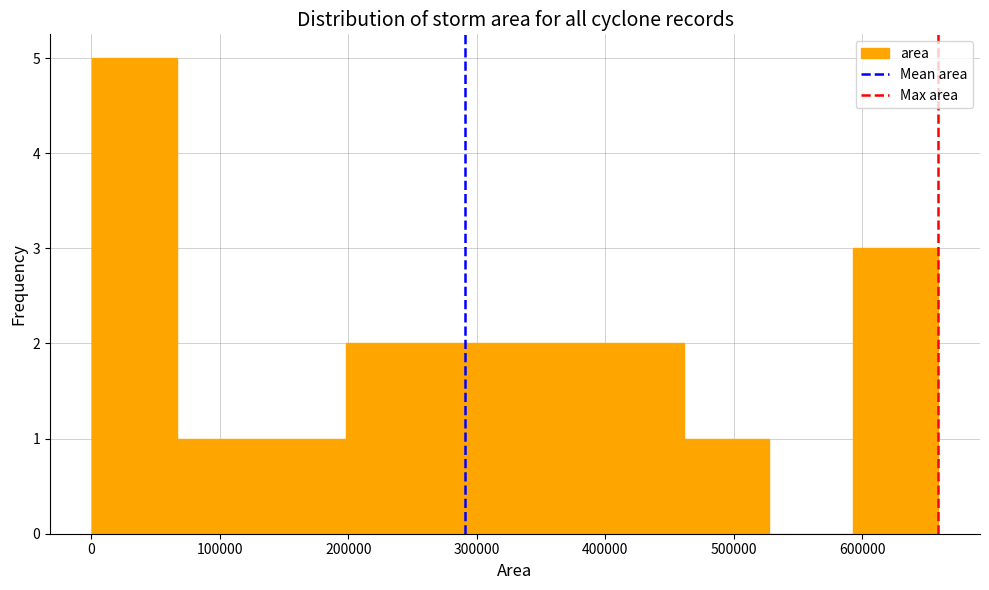

Reading left to right, transcribe this chart: for each bar, give the range it covers on the x-axis and its height. Neither the bar edges nor the heights are printed on the chart, so give them approximately, as read against the axes.

0 to 70000: 5
70000 to 130000: 1
130000 to 200000: 1
200000 to 260000: 2
260000 to 330000: 2
330000 to 400000: 2
400000 to 460000: 2
460000 to 530000: 1
530000 to 590000: 0
590000 to 660000: 3